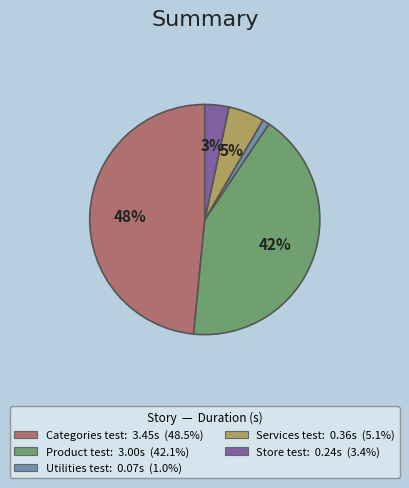

To the nearest percent, what percentage of the pie is Store test?

3%